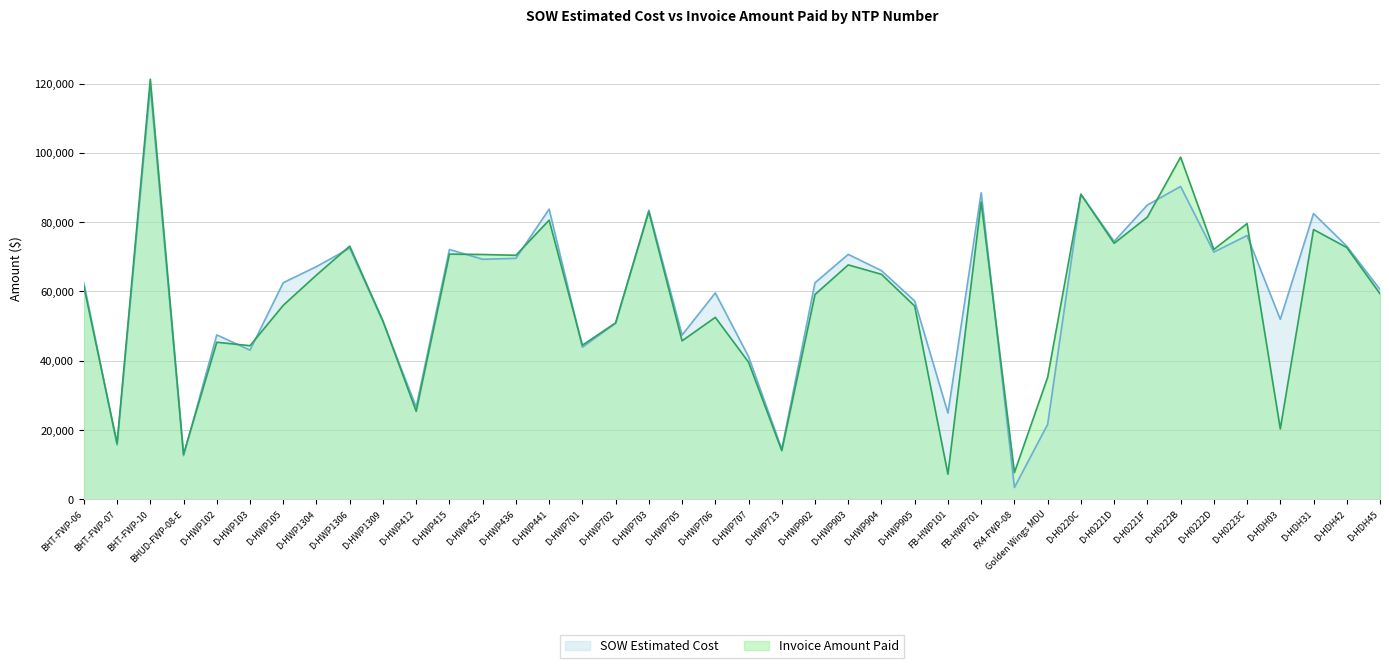

Reading right to left, extract all data points from this chart.

SOW Estimated Cost: D-HDH45=60575.5	D-HDH42=73070.5	D-HDH31=82480.5	D-HDH03=51958.0	D-H0223C=76139.5	D-H0222D=71361.0	D-H0222B=90302.0	D-H0221F=84935.5	D-H0221D=74446.0	D-H0220C=88033.5	Golden Wings MDU=21648.8	FX4-FWP-08=3425.6	FB-HWP701=88491.8	FB-HWP101=24886.5	D-HWP905=57237.0	D-HWP904=66004.5	D-HWP903=70705.5	D-HWP902=62502.0	D-HWP713=14497.5	D-HWP707=41187.0	D-HWP706=59562.5	D-HWP705=47414.0	D-HWP703=83462.0	D-HWP702=50824.5	D-HWP701=43895.5	D-HWP441=83754.0	D-HWP436=69555.0	D-HWP425=69288.0	D-HWP415=72118.0	D-HWP412=26617.0	D-HWP1309=51295.0	D-HWP1306=72492.0	D-HWP1304=67171.5	D-HWP105=62522.5	D-HWP103=43064.0	D-HWP102=47461.5	BHUD-FWP-08-E=12601.5	BHT-FWP-10=119135.3	BHT-FWP-07=15690.1	BHT-FWP-06=62460.4
Invoice Amount Paid: D-HDH45=59352.0	D-HDH42=72678.0	D-HDH31=77870.5	D-HDH03=20330.3	D-H0223C=79581.5	D-H0222D=72125.0	D-H0222B=98764.5	D-H0221F=81445.0	D-H0221D=73894.0	D-H0220C=88045.5	Golden Wings MDU=35235.0	FX4-FWP-08=7741.4	FB-HWP701=85791.2	FB-HWP101=7262.0	D-HWP905=55777.0	D-HWP904=64943.5	D-HWP903=67666.0	D-HWP902=59129.5	D-HWP713=14042.0	D-HWP707=39597.5	D-HWP706=52525.5	D-HWP705=45744.0	D-HWP703=83033.0	D-HWP702=50928.5	D-HWP701=44479.5	D-HWP441=80572.5	D-HWP436=70432.0	D-HWP425=70664.0	D-HWP415=70778.0	D-HWP412=25405.0	D-HWP1309=51485.5	D-HWP1306=73087.5	D-HWP1304=64739.0	D-HWP105=56001.0	D-HWP103=44346.0	D-HWP102=45340.0	BHUD-FWP-08-E=13008.1	BHT-FWP-10=121256.6	BHT-FWP-07=16153.8	BHT-FWP-06=61491.1